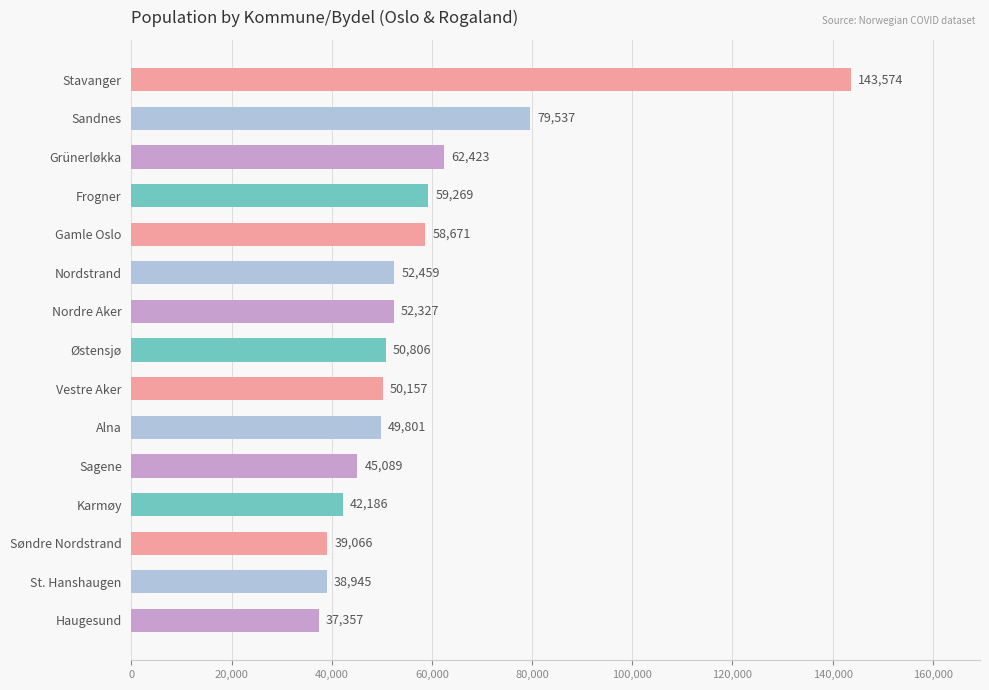

What is the ratio of the value at Nordstrand to the value at Grünerløkka?

0.8